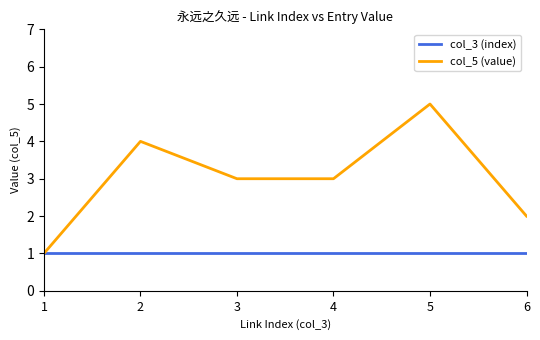

What value does the col_5 (value) series have at 5?

5